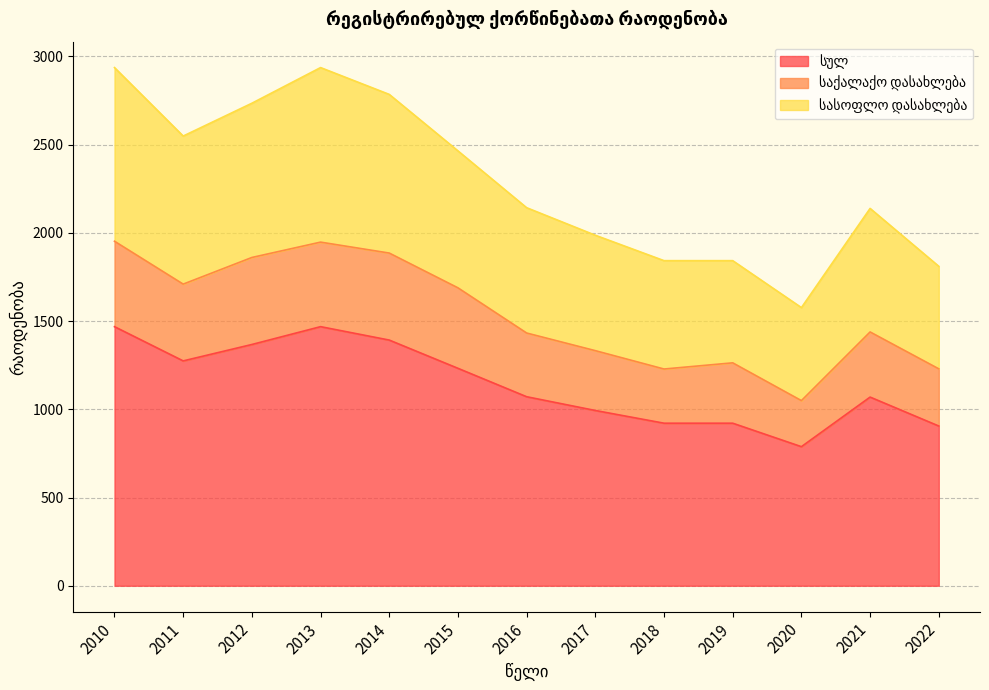

What is the total value across all series at 2018?

1842